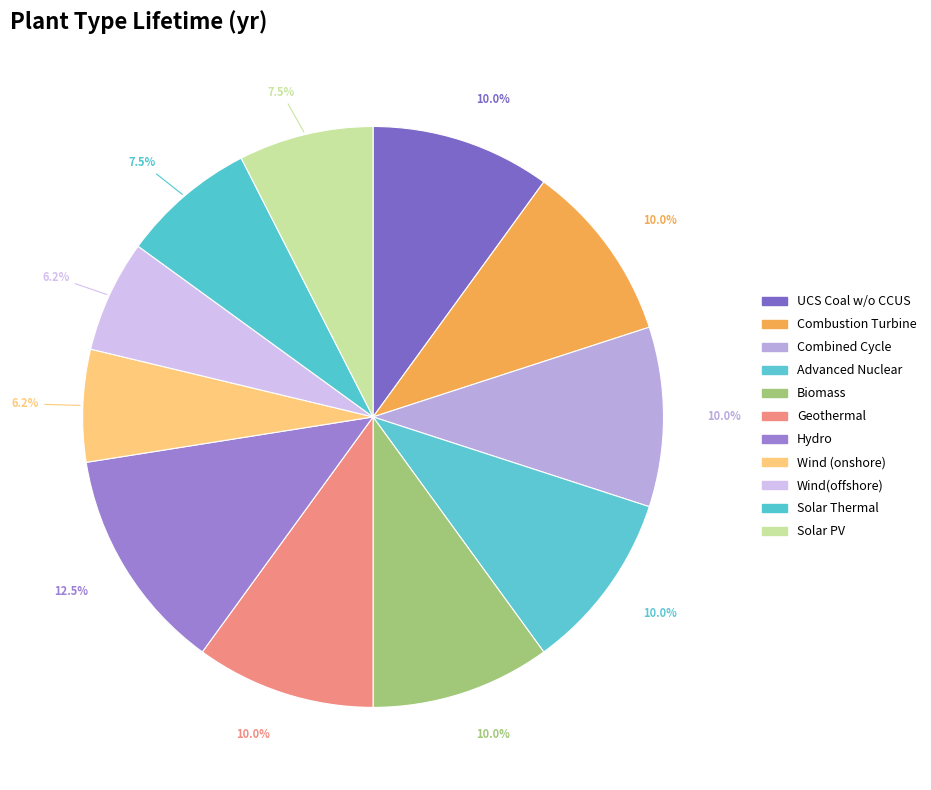

Does Biomass account for over 50% of the chart?

No